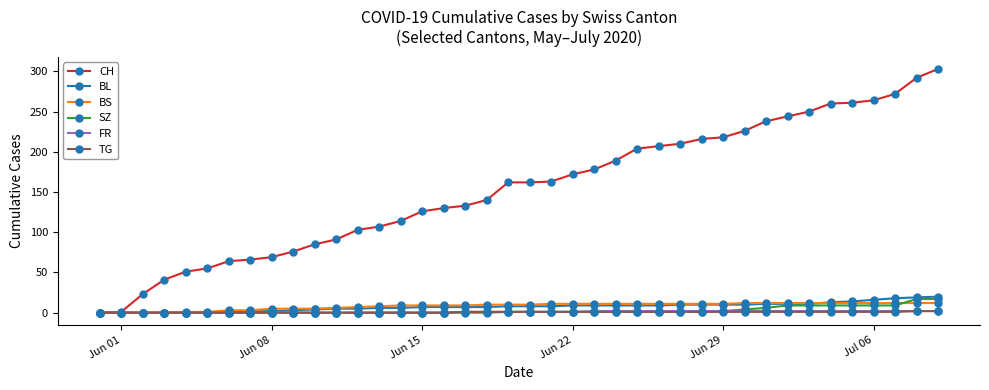

What is the maximum value shown in the chart?

303